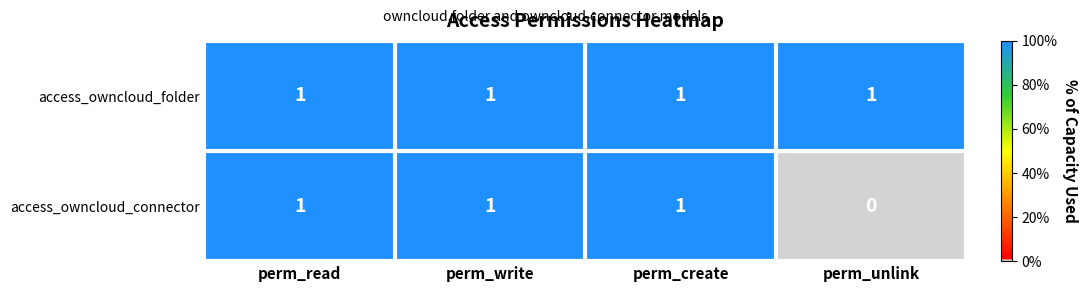

The access_owncloud_folder series shows 2 at perm_read. True or false?

False